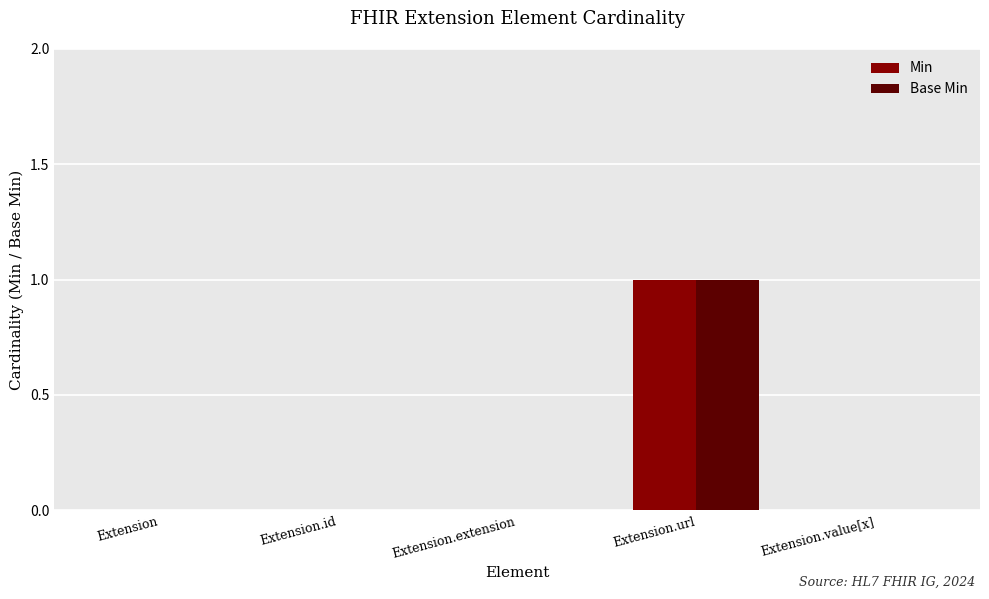

The value of Base Min at Extension.id is 0. True or false?

True